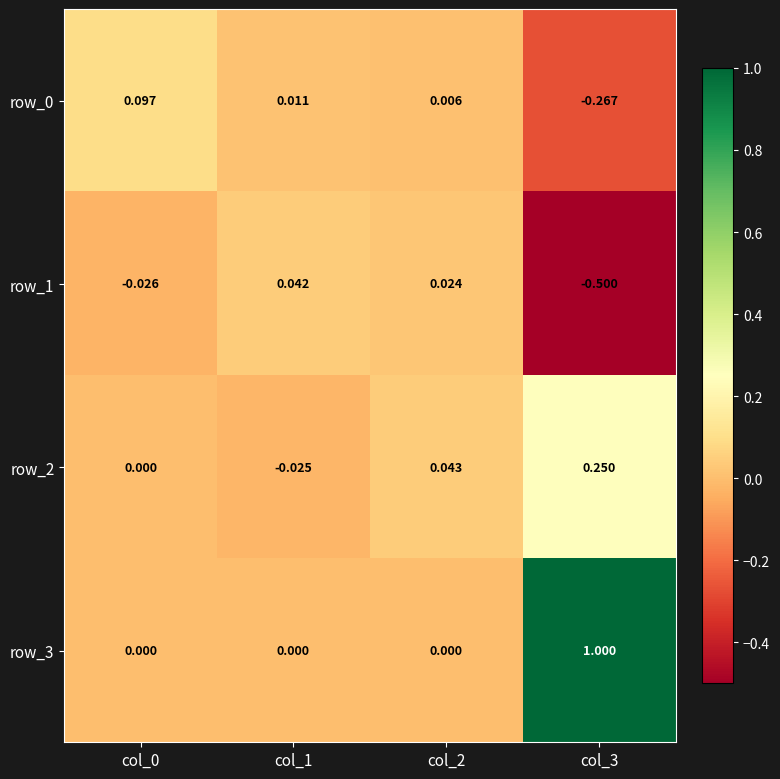

How many values in the row_1 series exceed 0?

2